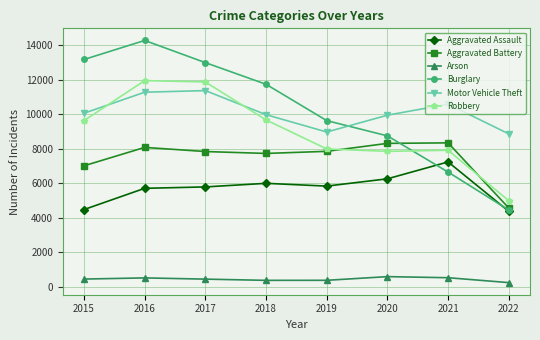

Is it true that Arson equals 589 at 2020?

True